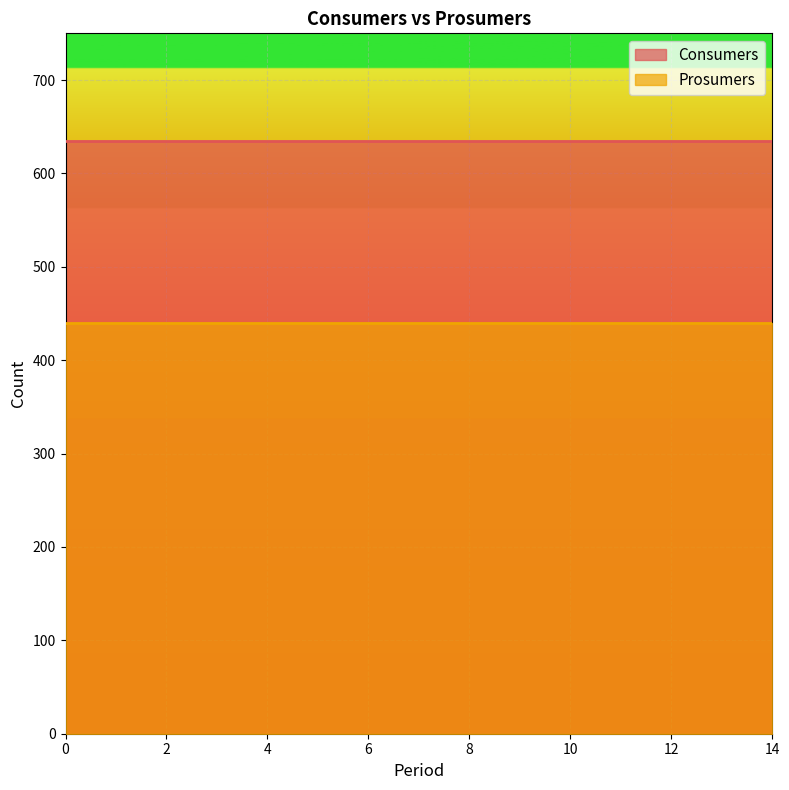

Reading left to right, transcribe all the data shown in this chart.

Consumers: 0=635	1=635	2=635	3=635	4=635	5=635	6=635	7=635	8=635	9=635	10=635	11=635	12=635	13=635	14=635
Prosumers: 0=440	1=440	2=440	3=440	4=440	5=440	6=440	7=440	8=440	9=440	10=440	11=440	12=440	13=440	14=440